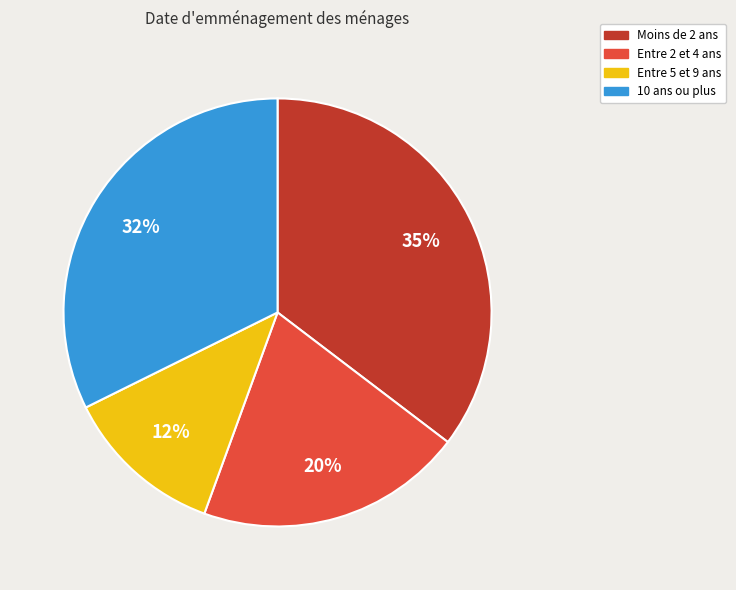

To the nearest percent, what is the difference between the largest and smallest slice percentages?

23%